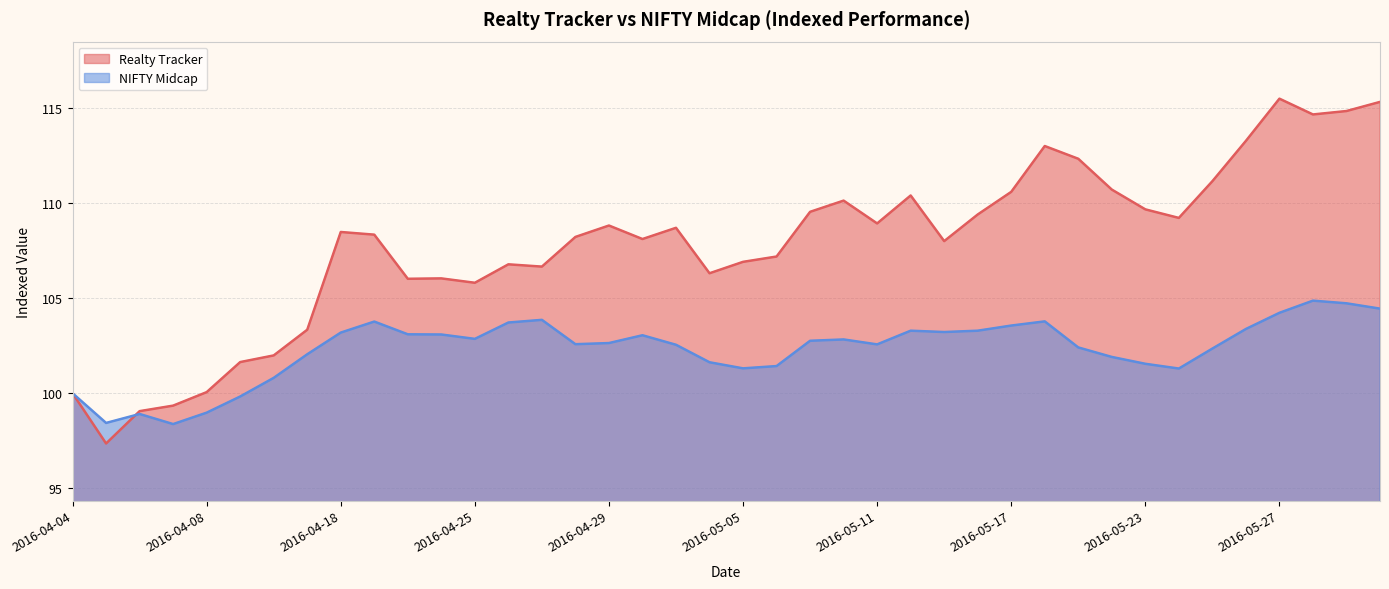

Is it true that Realty Tracker equals 108.7 at 2016-05-03?

True